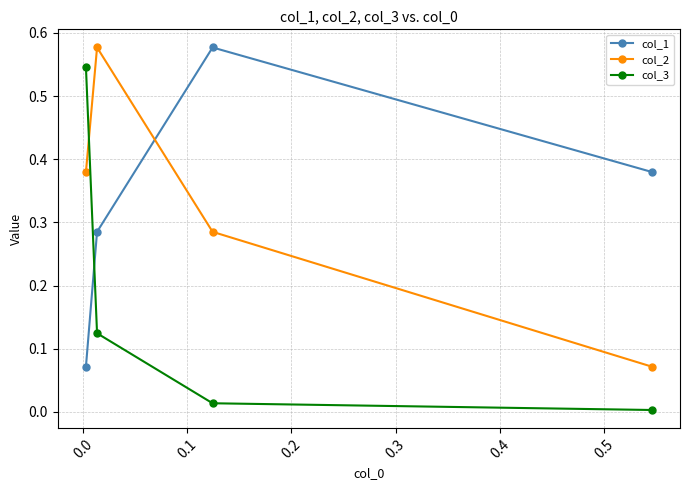

True or false: col_3 has more than 0 points higher than both neighbors.

False